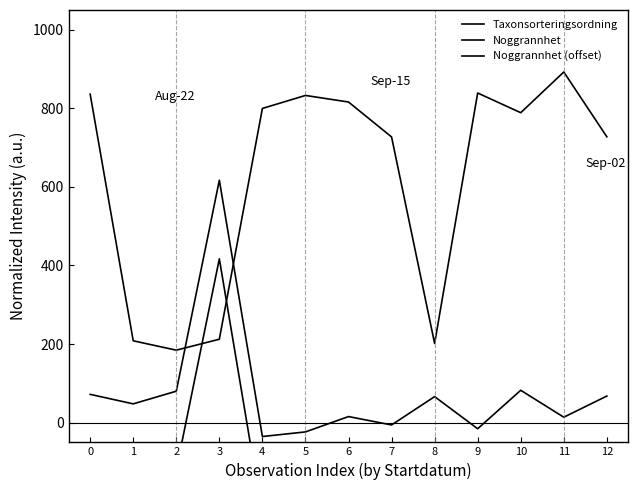

The Noggrannhet series shows 31.4 at 10. True or false?

False